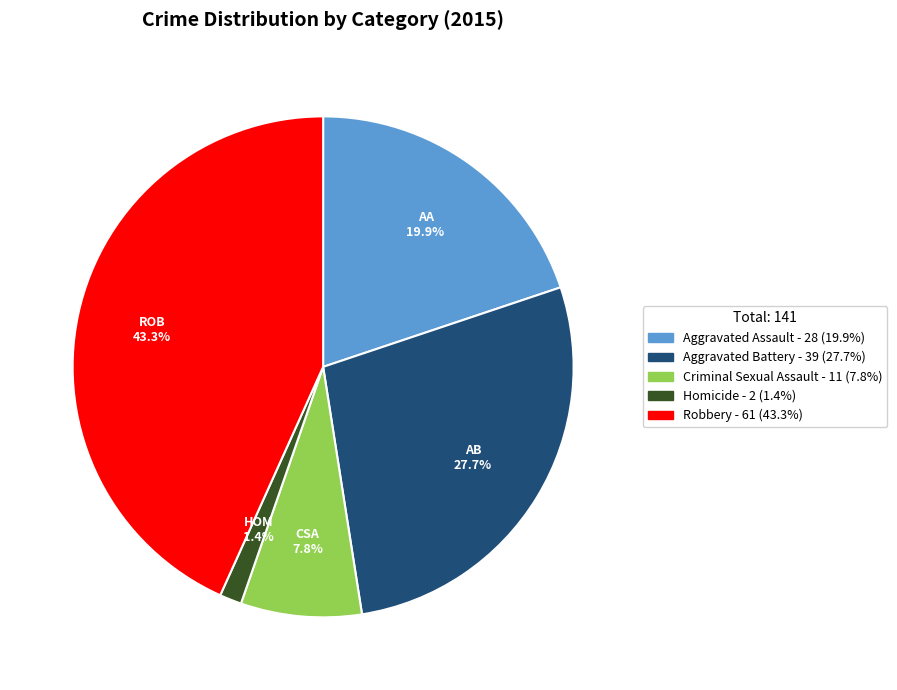

Do Criminal Sexual Assault and Homicide together represent more than half of the pie?

No